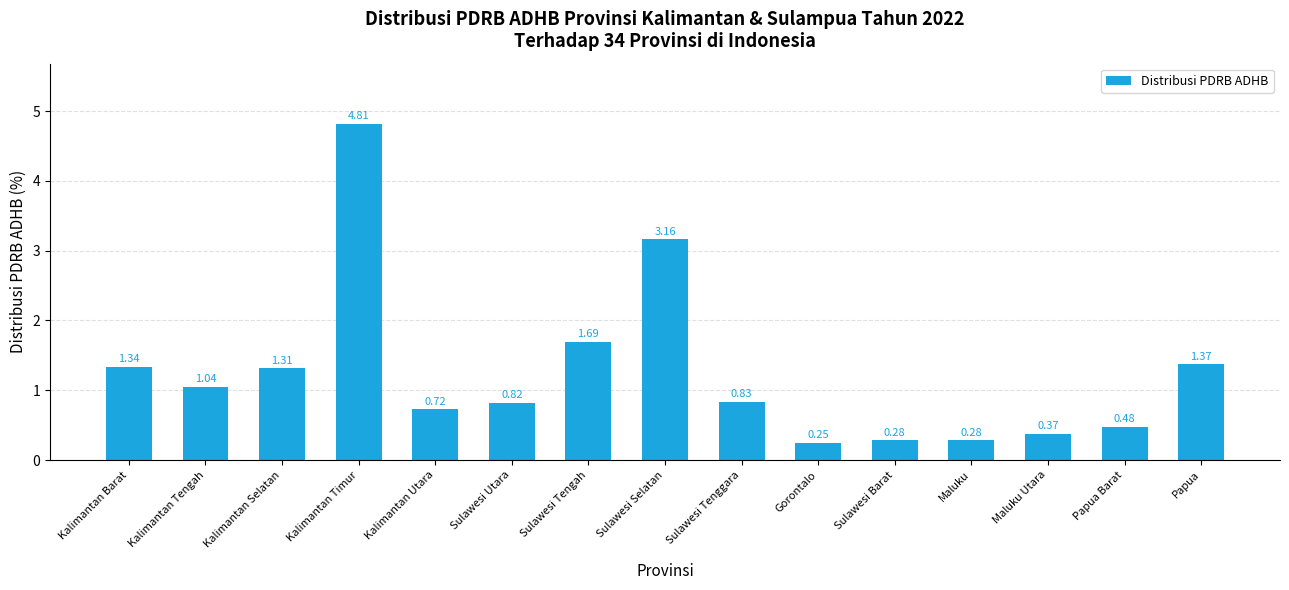

What is the sum of all values?

18.8